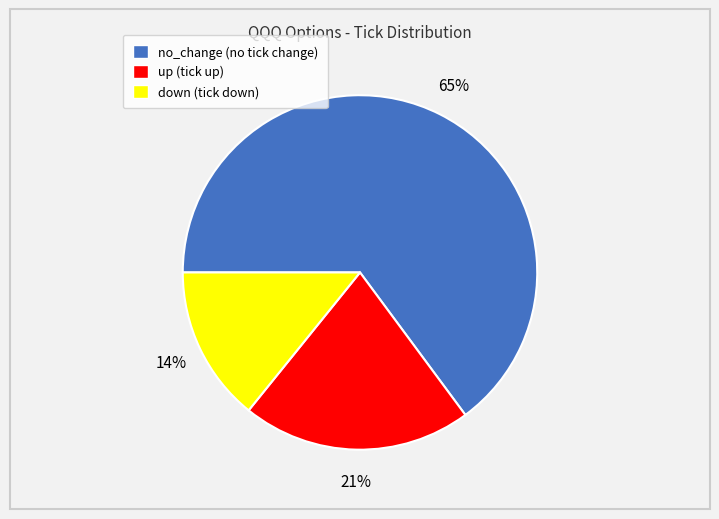

Does down account for over 50% of the chart?

No